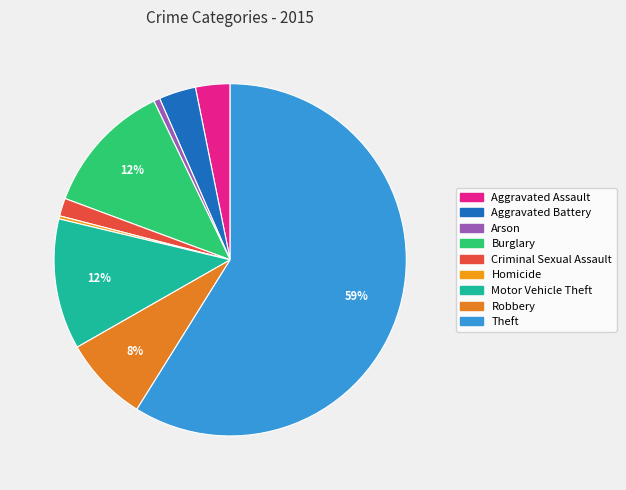

The Burglary slice represents 12% of the pie. True or false?

True